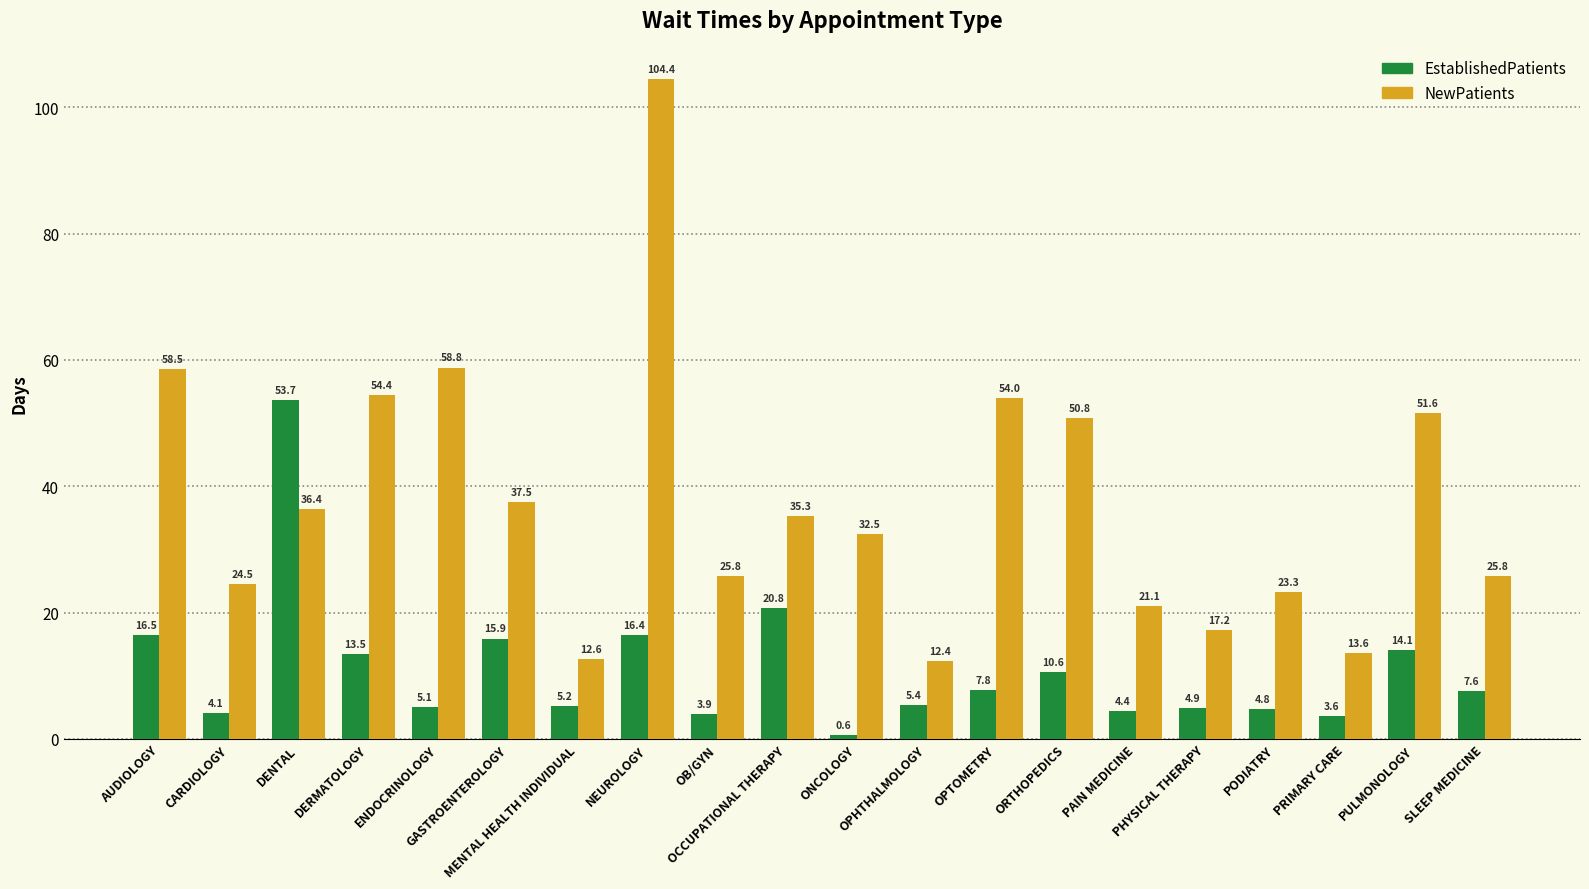

List the series in order of their overall mean, highest first.

NewPatients, EstablishedPatients